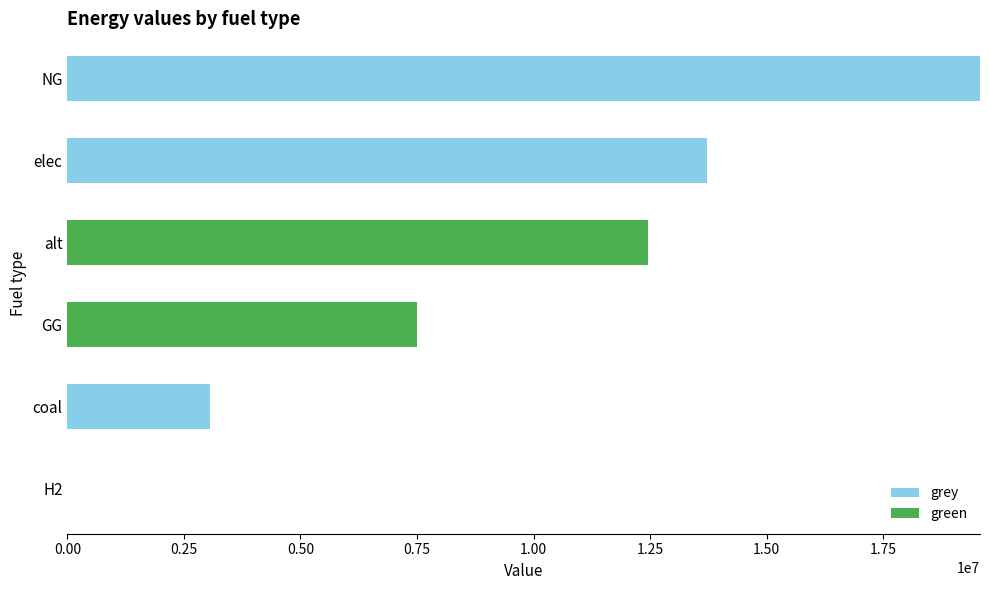

Is it true that grey equals 1698545.9 at coal?

False